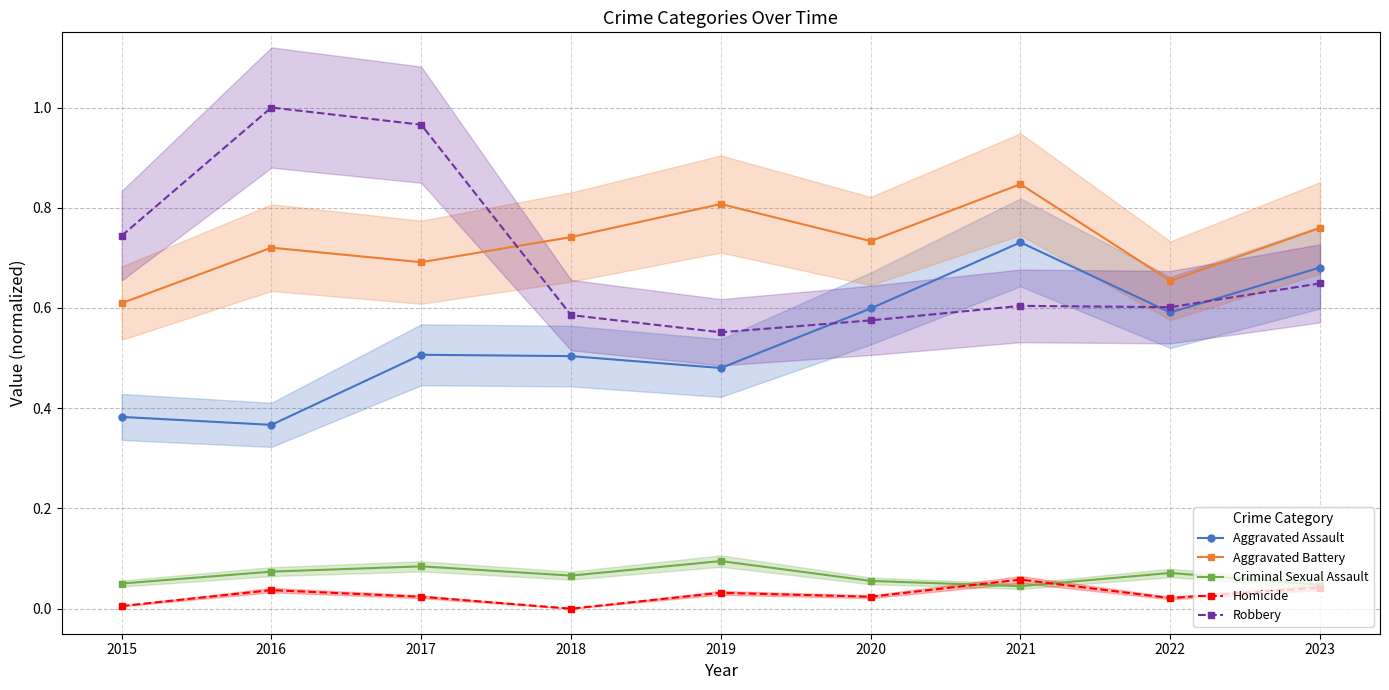

Where is Criminal Sexual Assault nearest to the value 0?

2021